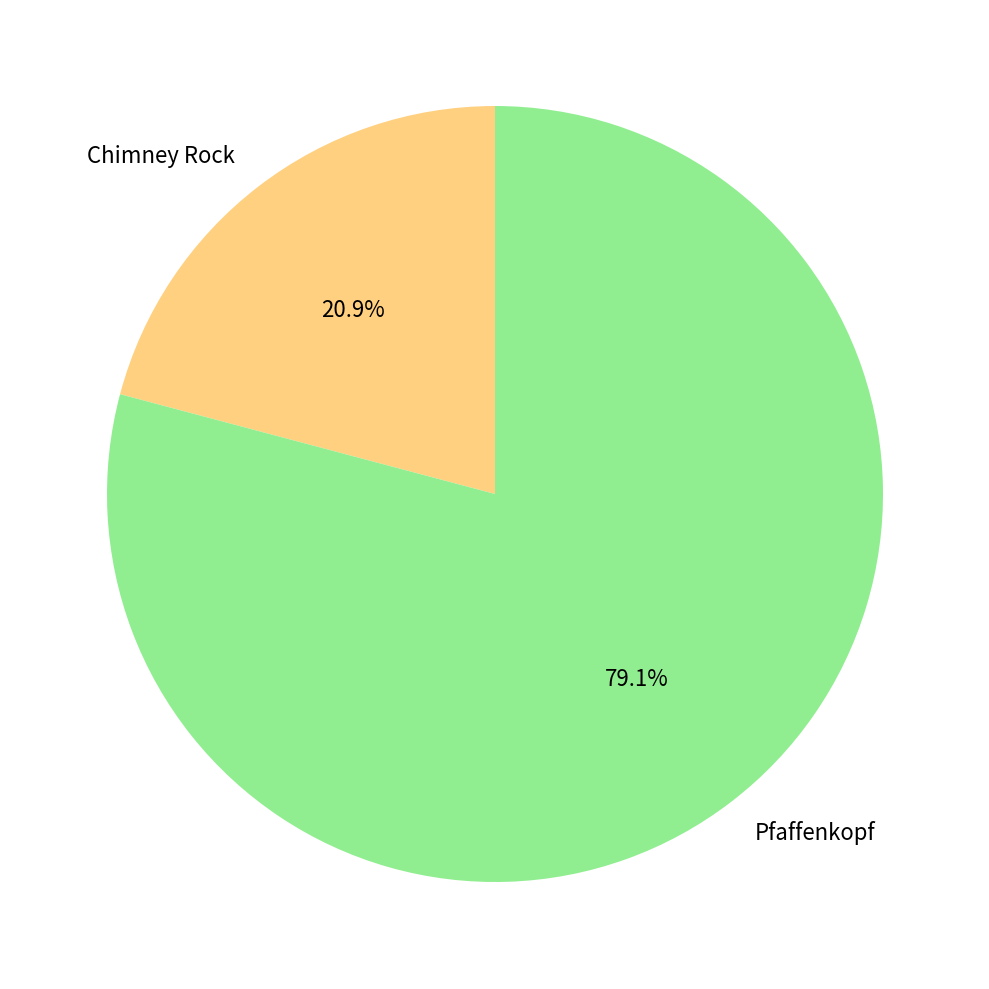

What percentage do Pfaffenkopf and Chimney Rock together represent?

100.0%